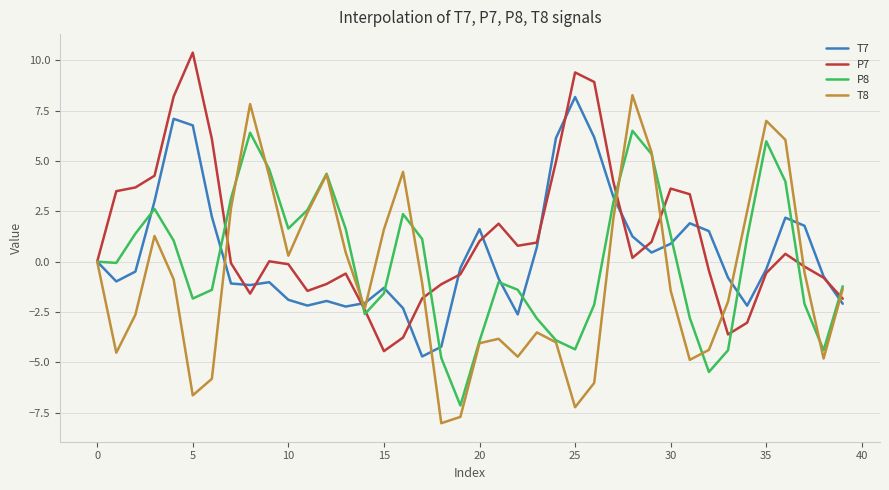

What is the maximum value for P7?

10.4